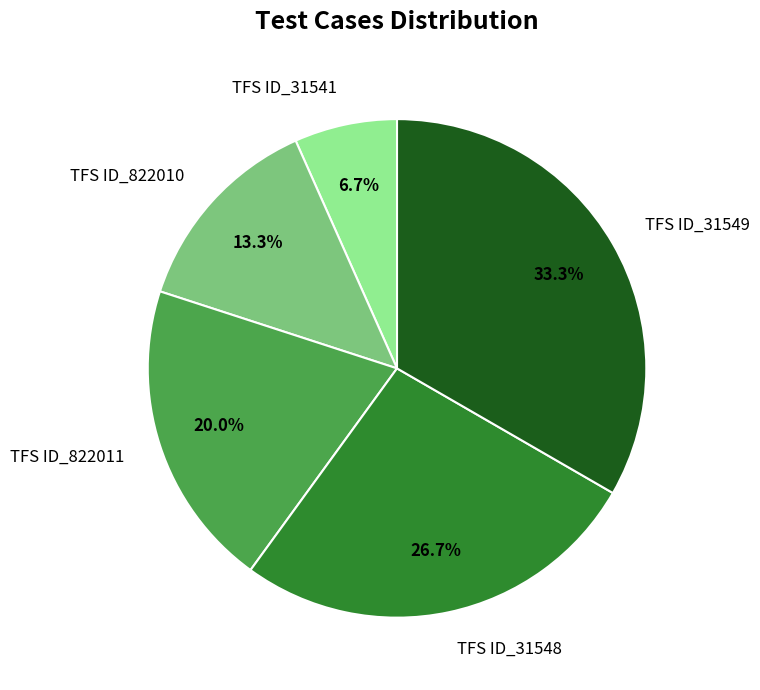

To the nearest percent, what portion does TFS ID_822011 represent?

20%